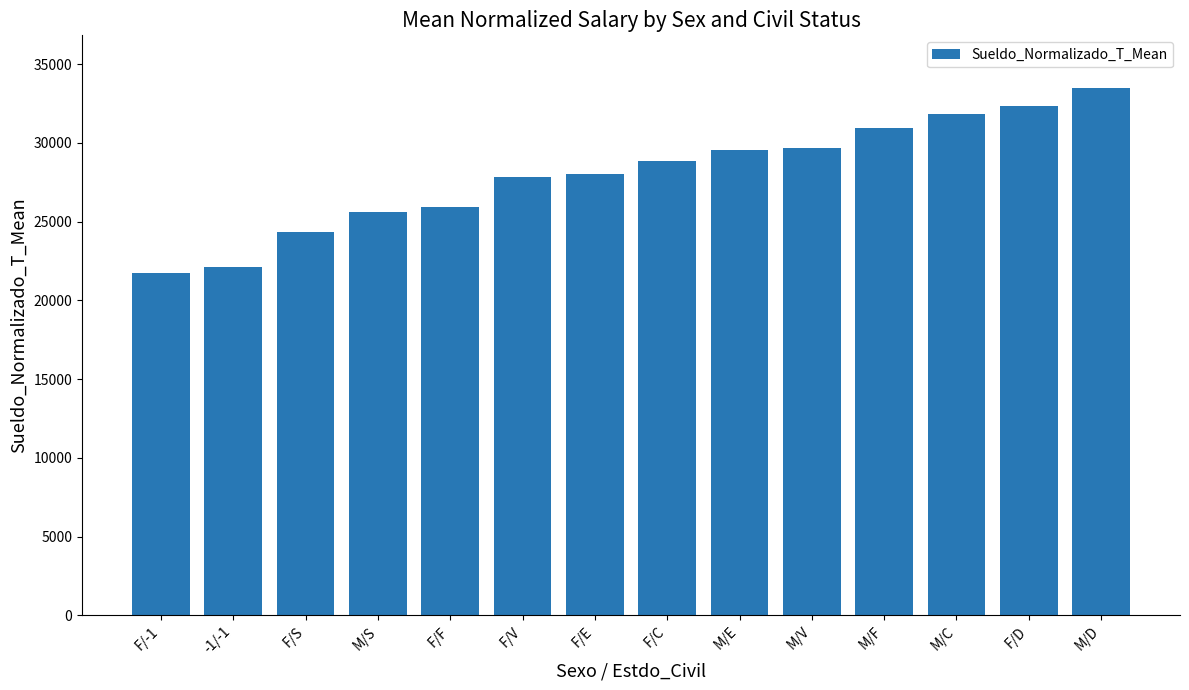

What is the label of the 10th bar from the right?

F/F